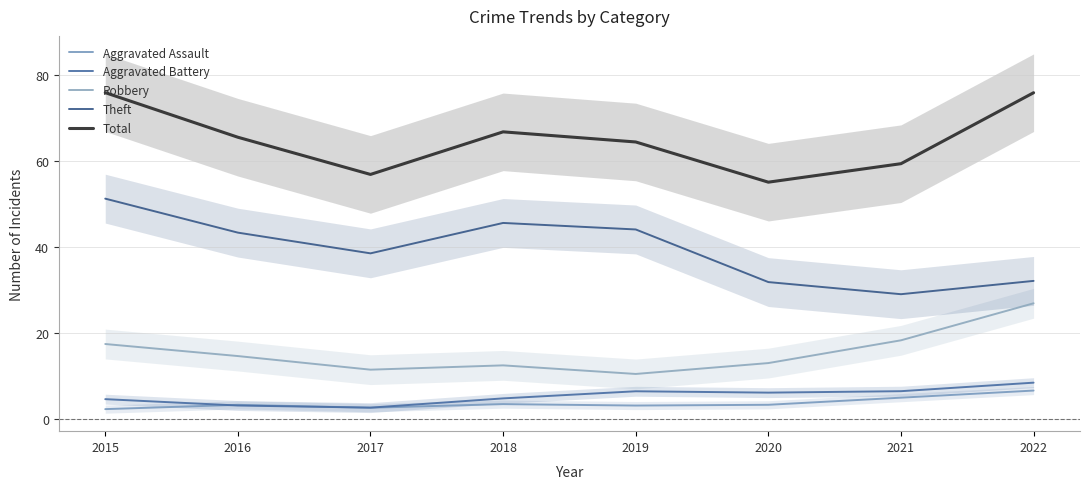

What is the minimum value for Robbery?

10.5